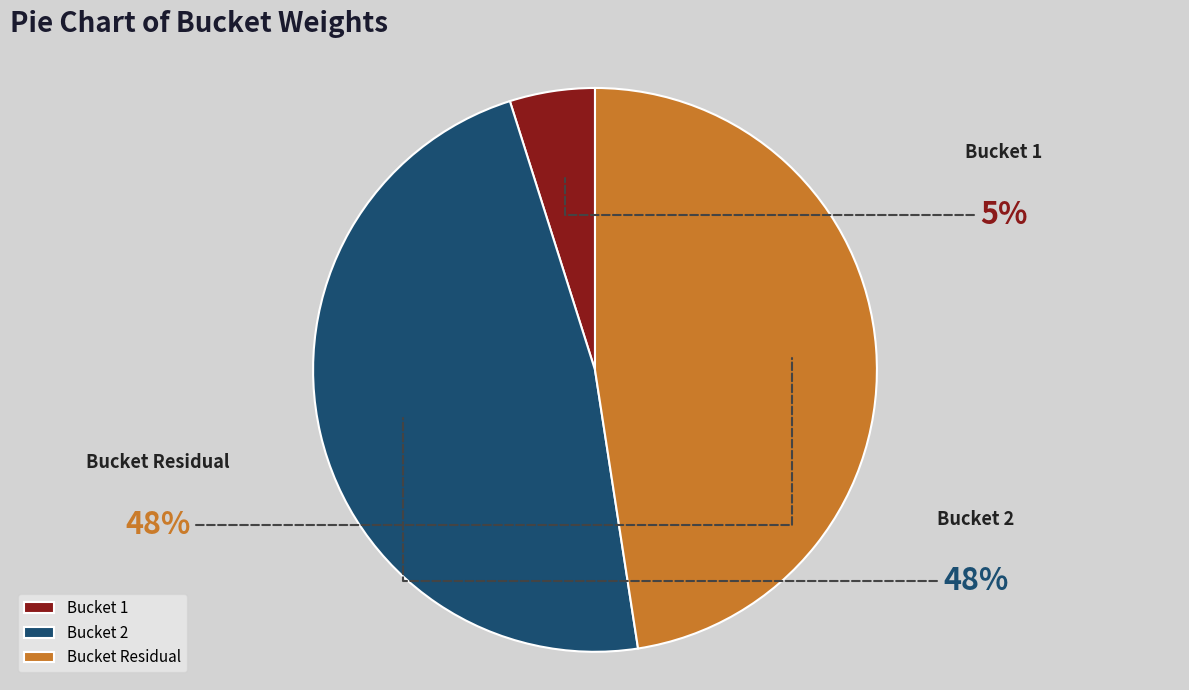

To the nearest percent, what is the difference between the largest and smallest slice percentages?

43%